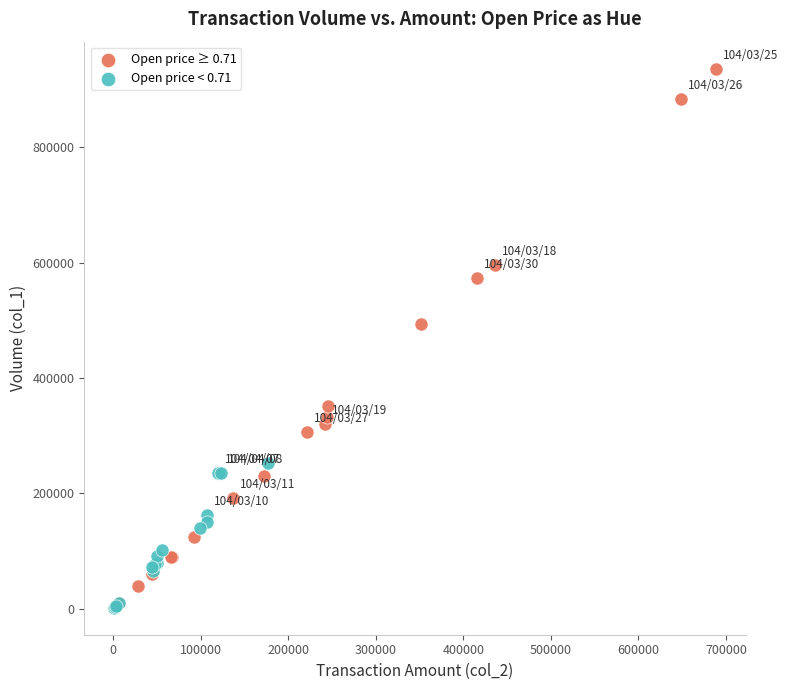

What are all the series names shown in the legend?

Open price ≥ 0.71, Open price < 0.71